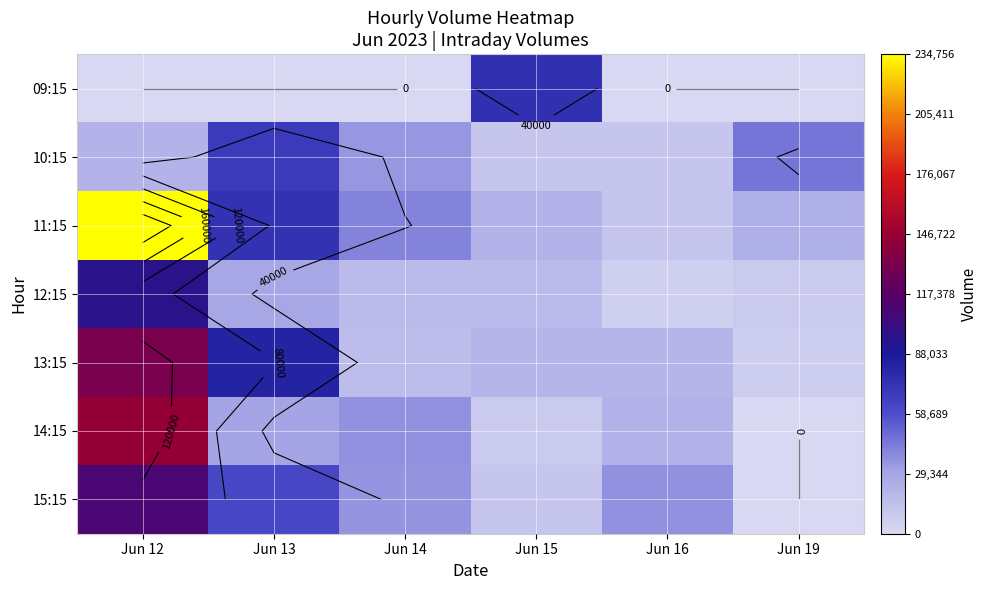

True or false: 15:15 has a value of 62194 at Jun 13.

True